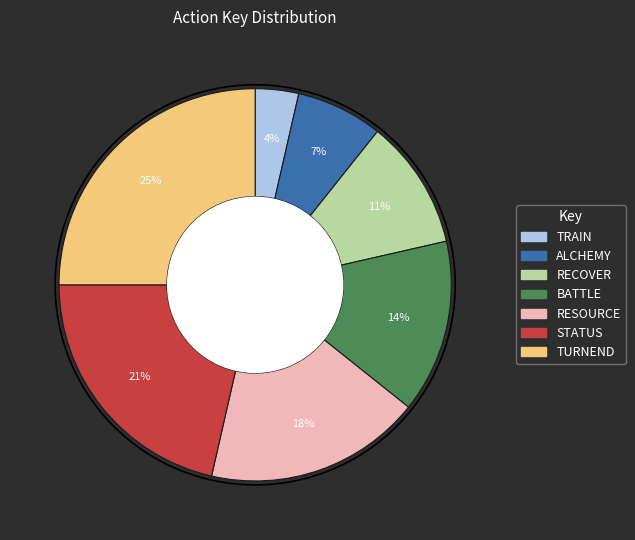

What percentage is the ALCHEMY slice, to the nearest percent?

7%